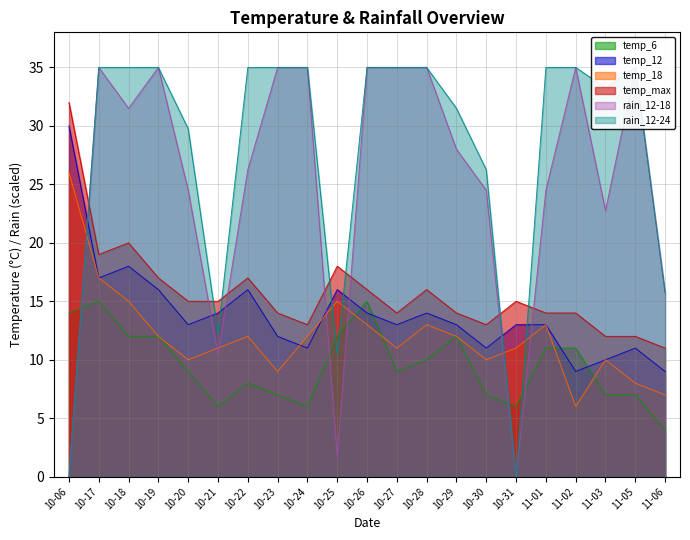

Reading left to right, what are all the values shown in this chart?

temp_6: 14.0	15.0	12.0	12.0	9.0	6.0	8.0	7.0	6.0	12.0	15.0	9.0	10.0	12.0	7.0	6.0	11.0	11.0	7.0	7.0	4.0
temp_12: 30.0	17.0	18.0	16.0	13.0	14.0	16.0	12.0	11.0	16.0	14.0	13.0	14.0	13.0	11.0	13.0	13.0	9.0	10.0	11.0	9.0
temp_18: 26.0	17.0	15.0	12.0	10.0	11.0	12.0	9.0	12.0	15.0	13.0	11.0	13.0	12.0	10.0	11.0	13.0	6.0	10.0	8.0	7.0
temp_max: 32.0	19.0	20.0	17.0	15.0	15.0	17.0	14.0	13.0	18.0	16.0	14.0	16.0	14.0	13.0	15.0	14.0	14.0	12.0	12.0	11.0
rain_12-18: 0.0	35.0	31.5	35.0	24.5	10.5	26.2	35.0	35.0	1.8	35.0	35.0	35.0	28.0	24.5	0.0	24.5	35.0	22.8	35.0	15.7
rain_12-24: 0.0	35.0	35.0	35.0	29.7	12.2	35.0	35.0	35.0	10.5	35.0	35.0	35.0	31.5	26.2	0.0	35.0	35.0	33.2	35.0	15.7